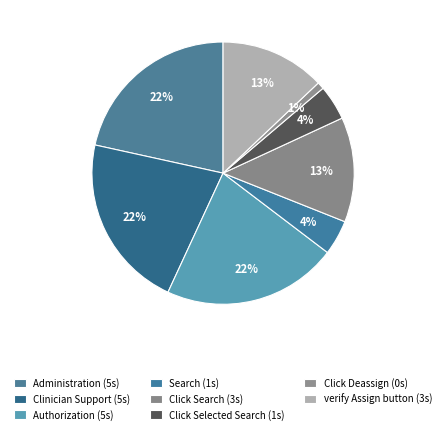

Is there any slice that represents more than half of the pie?

No